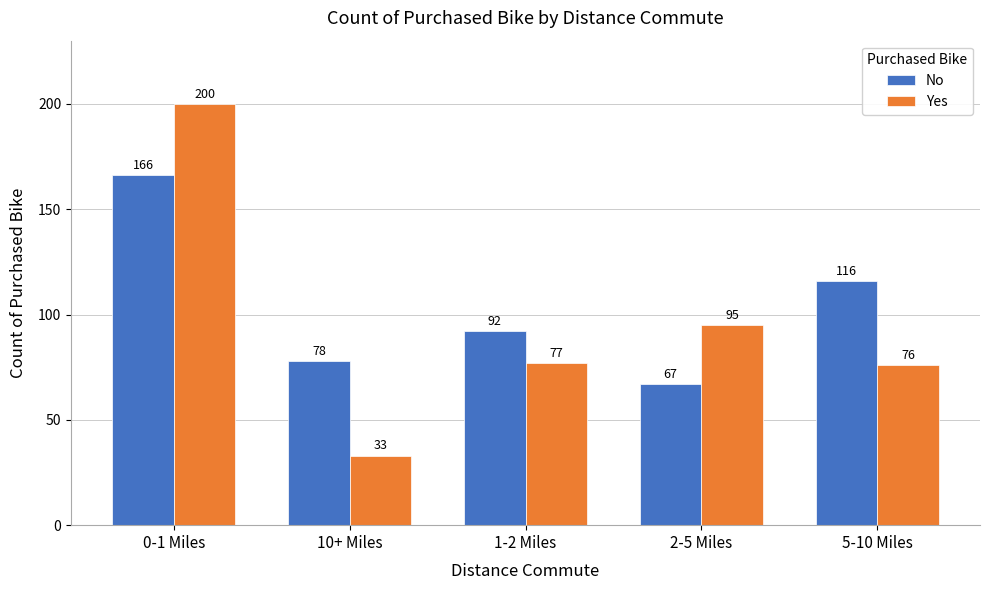

What is the greatest value displayed?

200